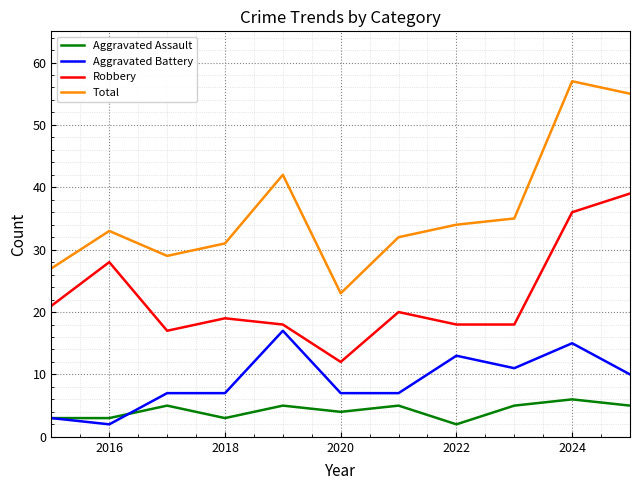

At how many categories does at least one series exceed 4?

11